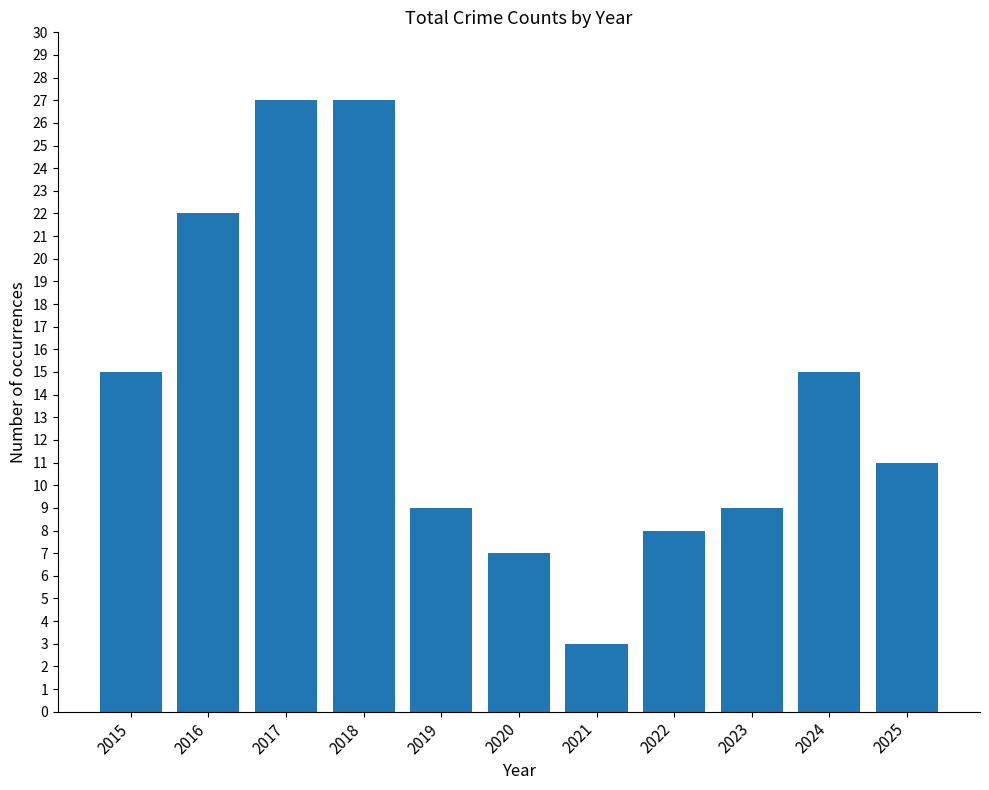

Where does the data first go above 11?

2015